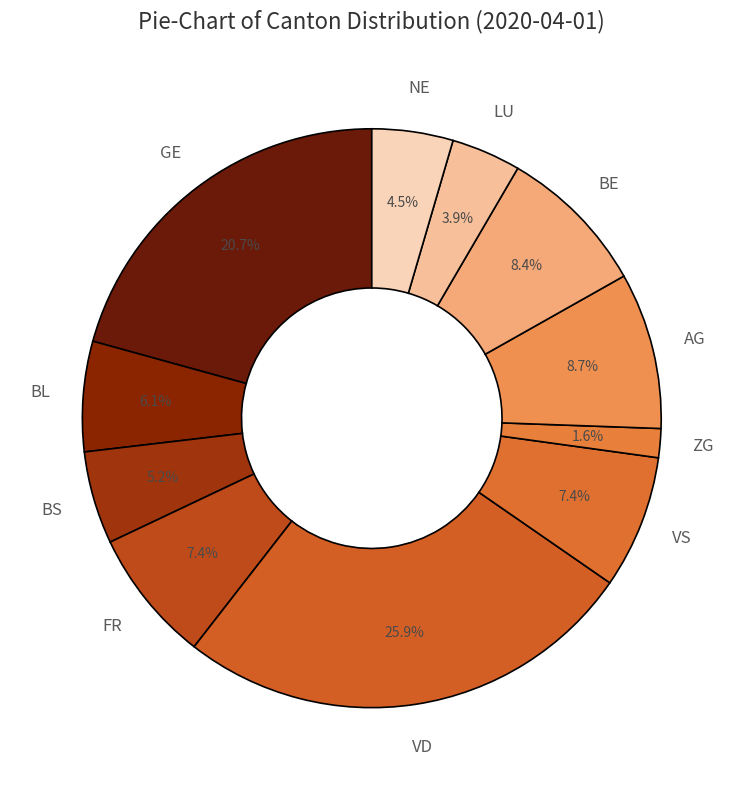

Does any single category account for the majority?

No